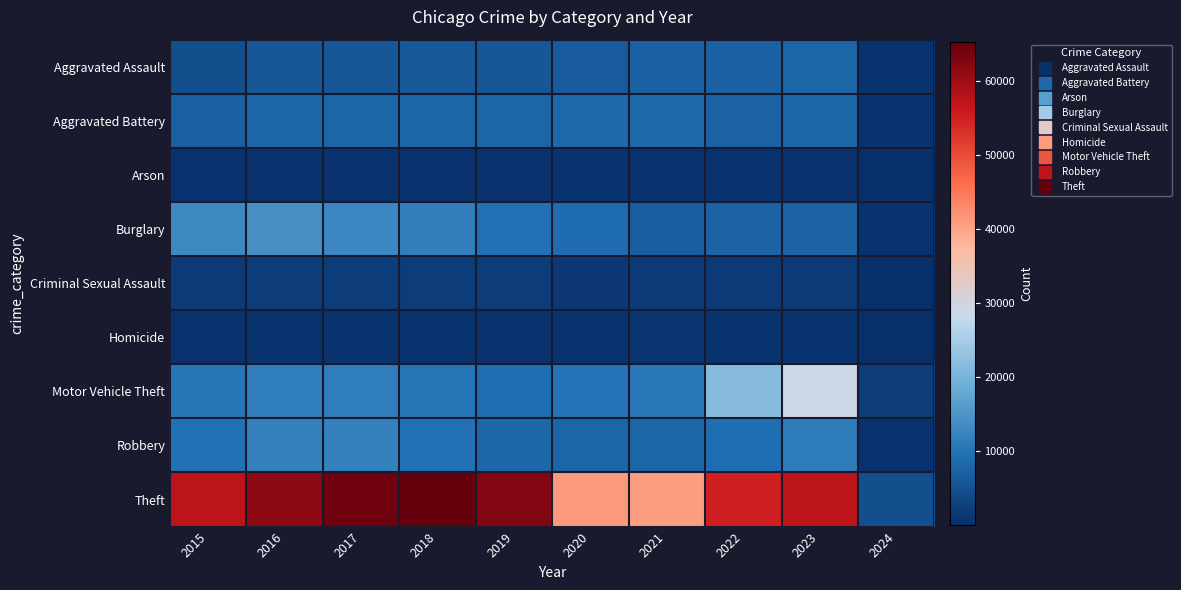

What is the total value across all series at 2024?

9000